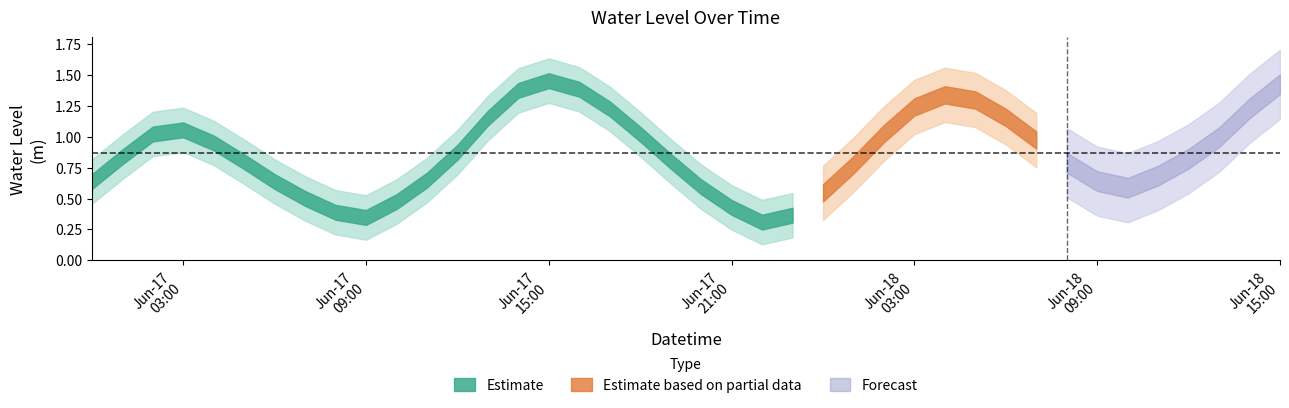

At which category does the data reach its first local peak?

2025-06-17 03:00:00